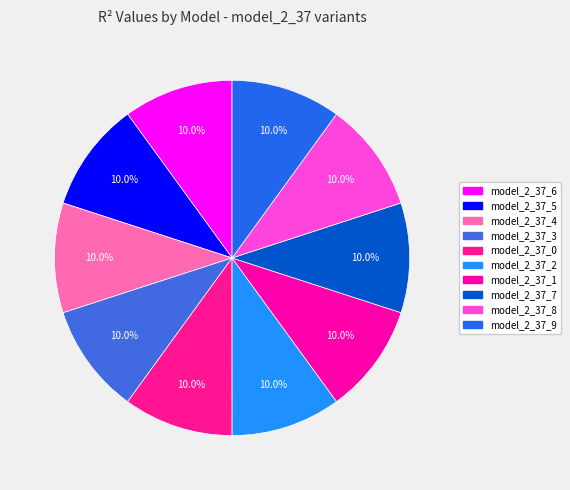

Rank the categories by value from lowest to highest.

model_2_37_9, model_2_37_8, model_2_37_7, model_2_37_6, model_2_37_5, model_2_37_4, model_2_37_3, model_2_37_0, model_2_37_1, model_2_37_2